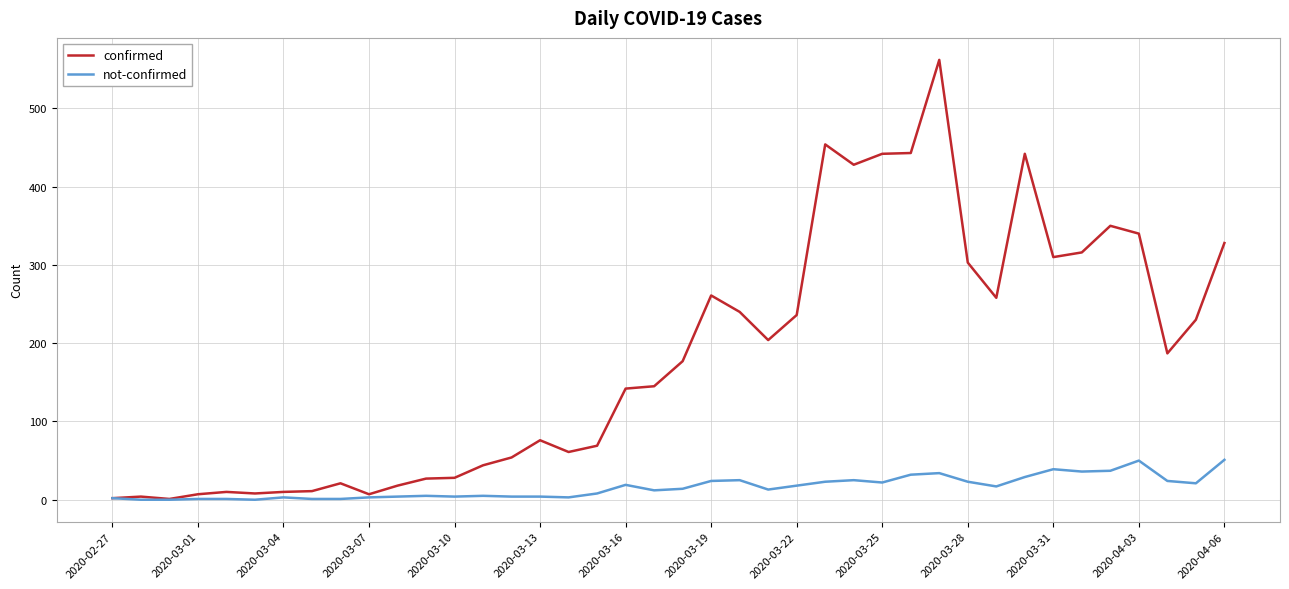

What is the lowest value of the confirmed series?

1